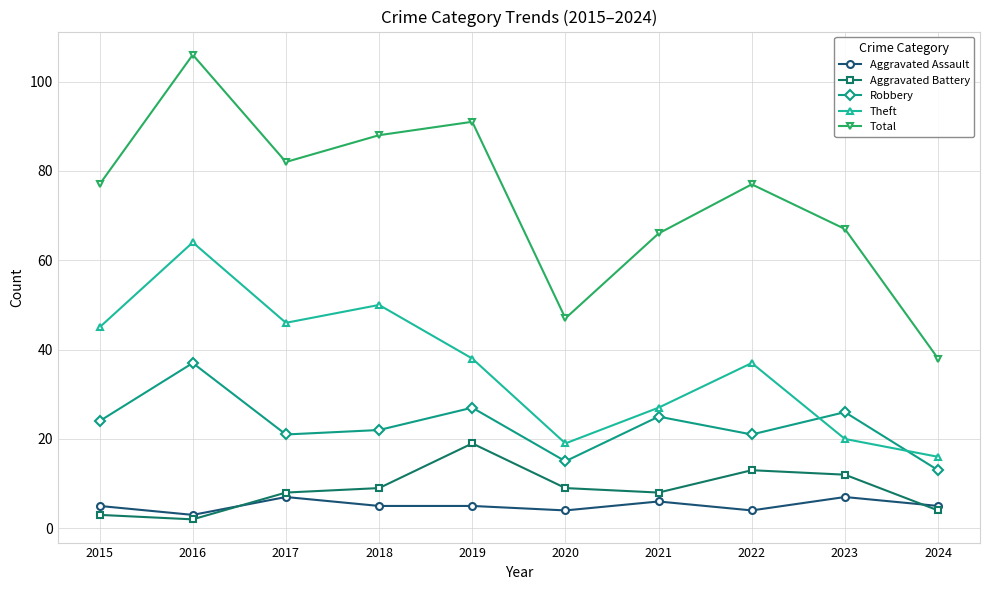

How many data points does each series have?

10